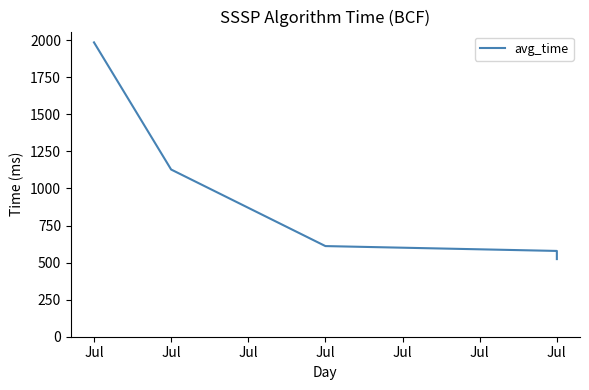

True or false: there are more than 0 points higher than both neighbors.

False